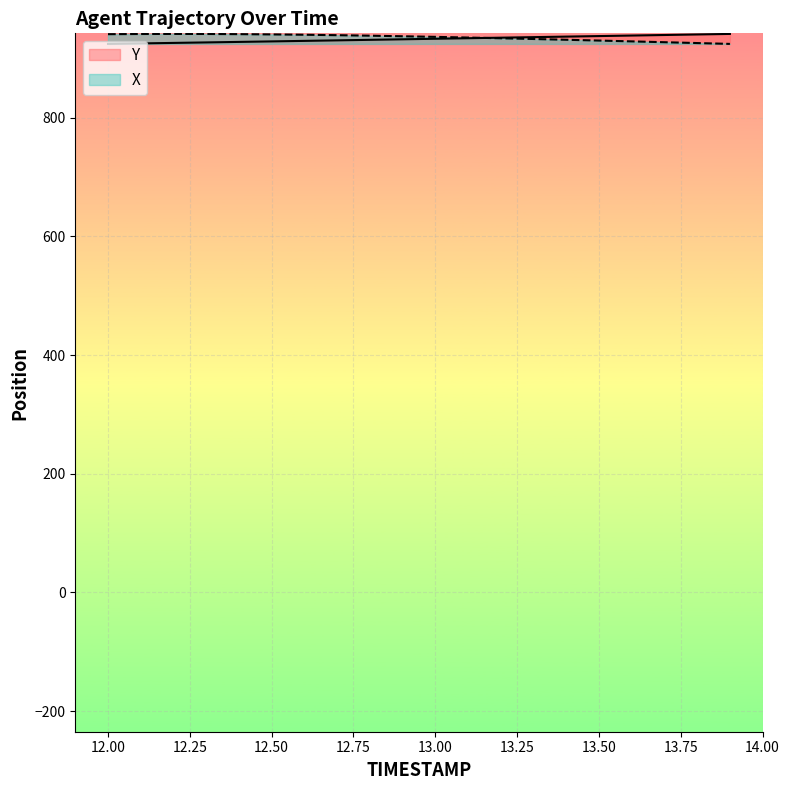

What is the sum of the Y values at 12.8 and 12.6?

1861.4